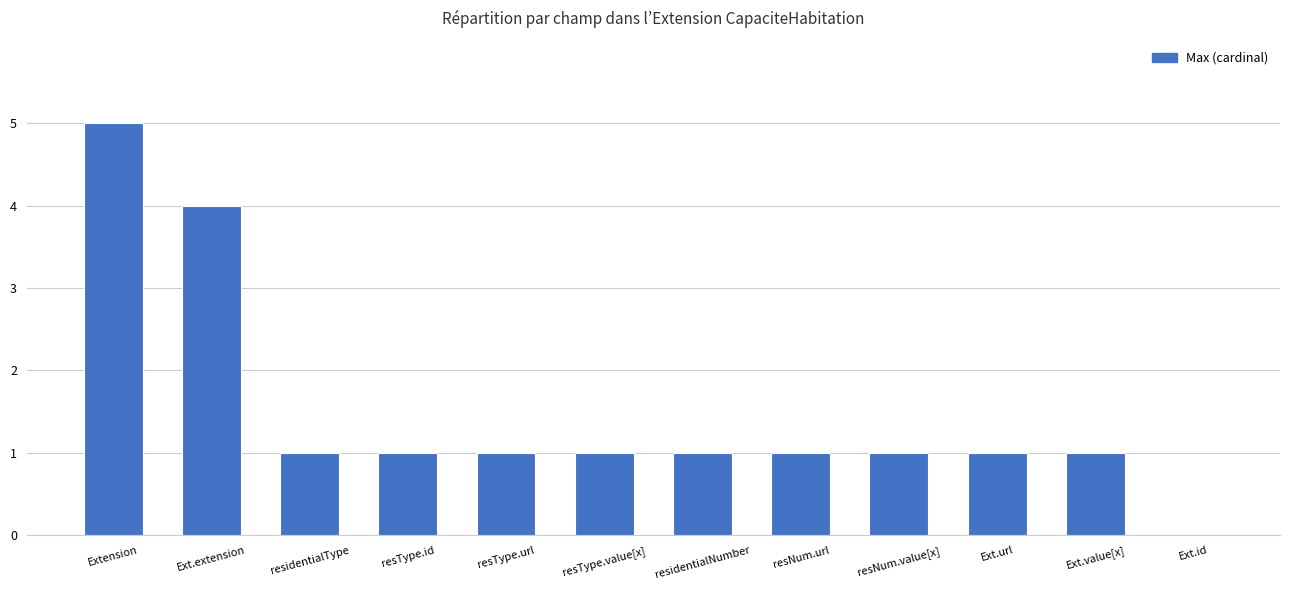

How many values are between 1 and 2?

9